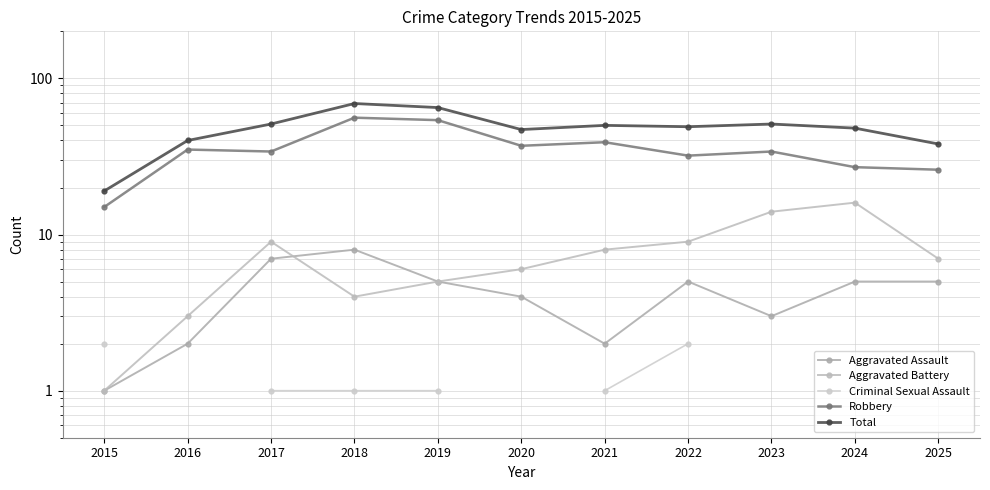

True or false: Aggravated Assault and Robbery cross at least once.

False